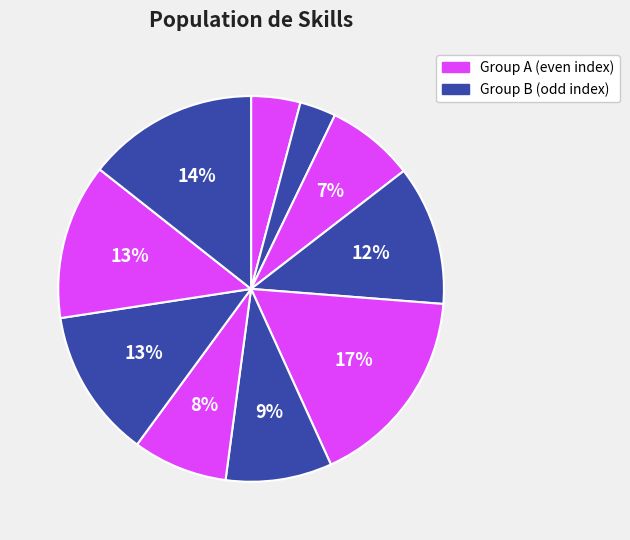

Is there a majority slice in this chart?

No